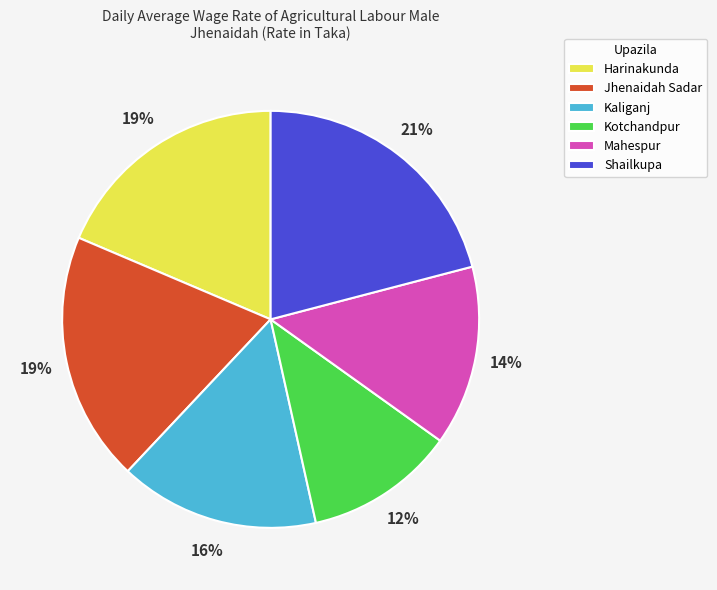

Is Kaliganj the majority of the pie?

No